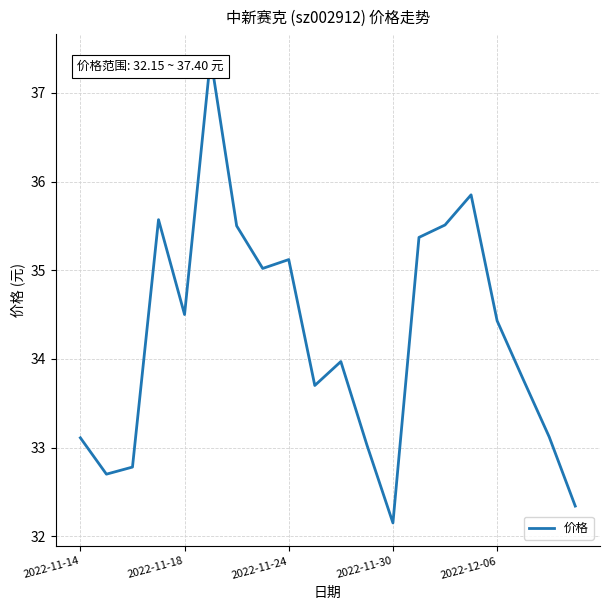

What is the sum of all values?

684.9